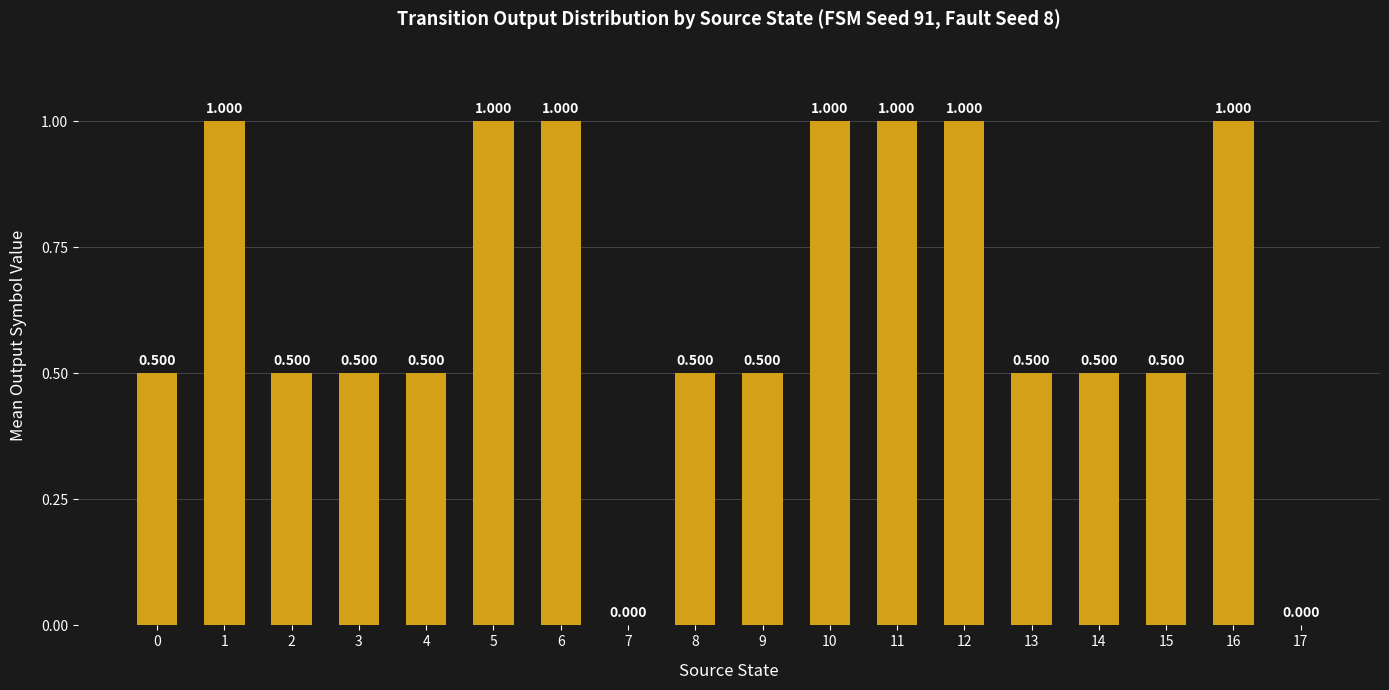

How many distinct data groups are displayed?

1